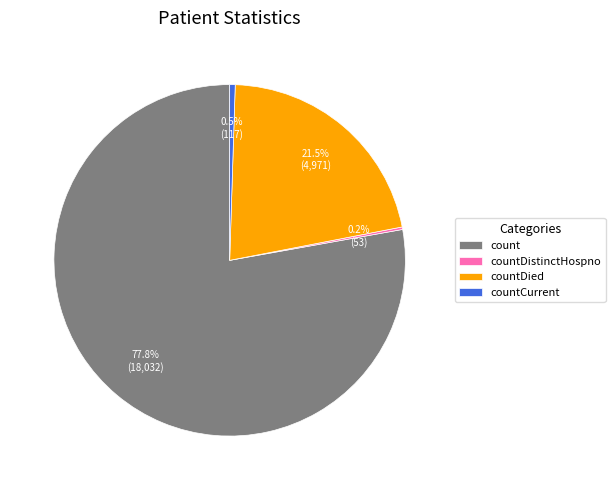

Which category has the biggest portion of the pie?

count